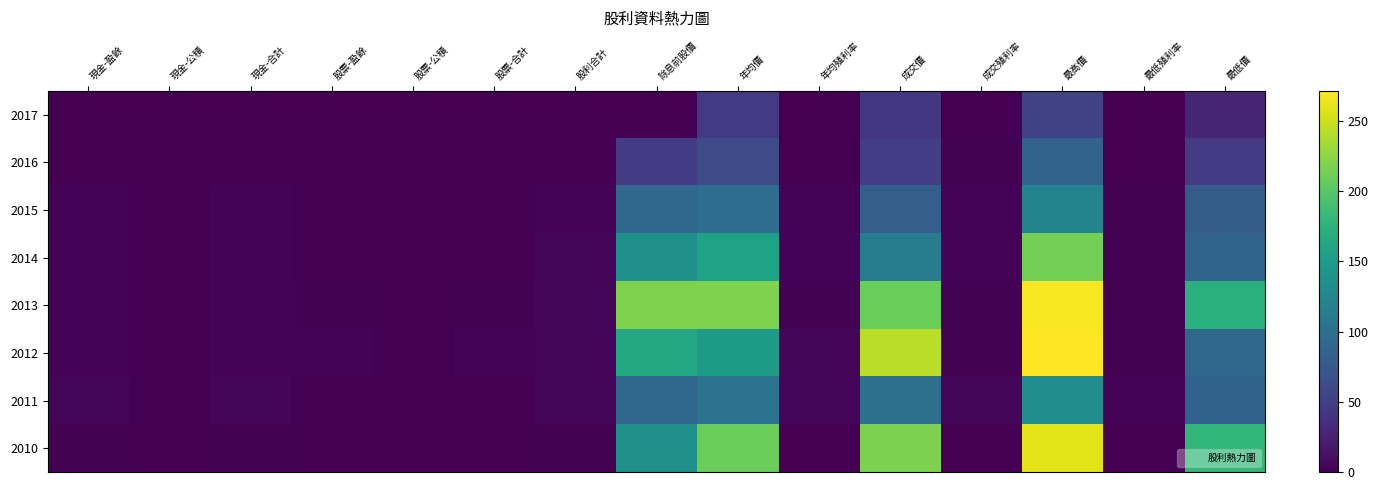

Between 現金-盈餘 and 最高價, which is larger?

最高價